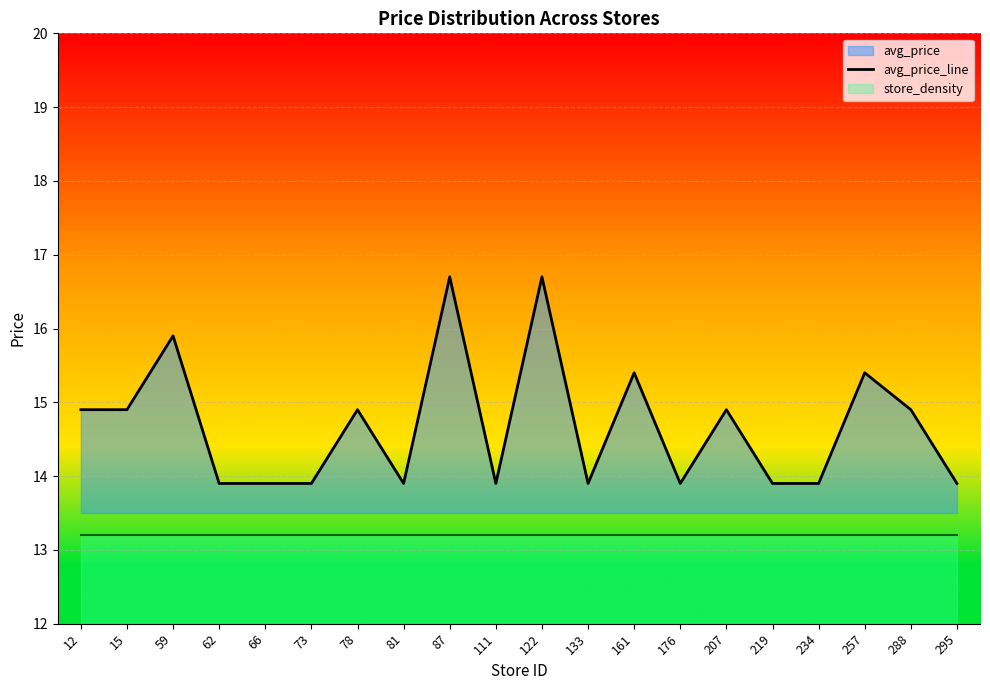

How many lines are shown in the chart?

1